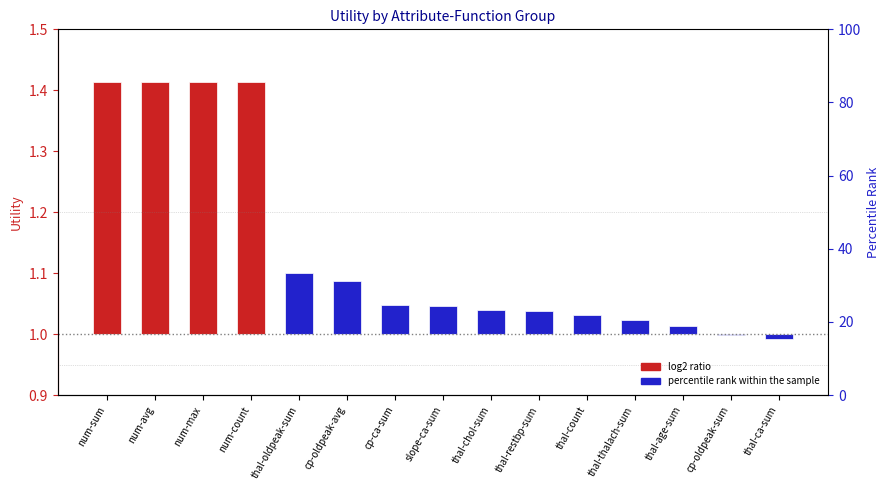

What is the change in value from num-count to cp-oldpeak-avg?

-0.3